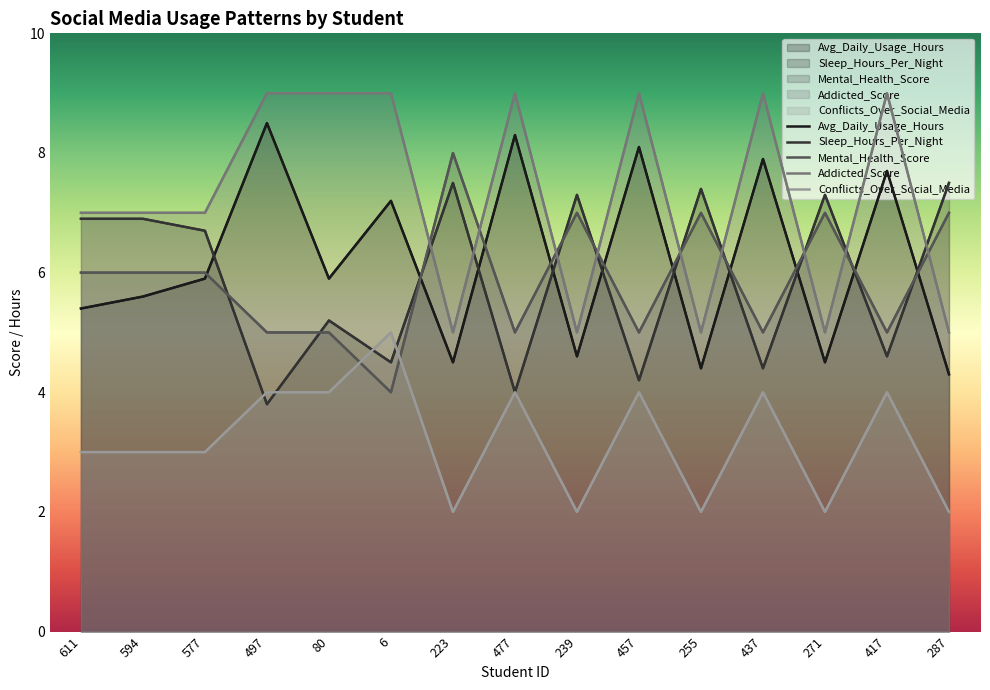

Rank the series by their maximum value, from highest to lowest.

Addicted_Score, Avg_Daily_Usage_Hours, Mental_Health_Score, Sleep_Hours_Per_Night, Conflicts_Over_Social_Media